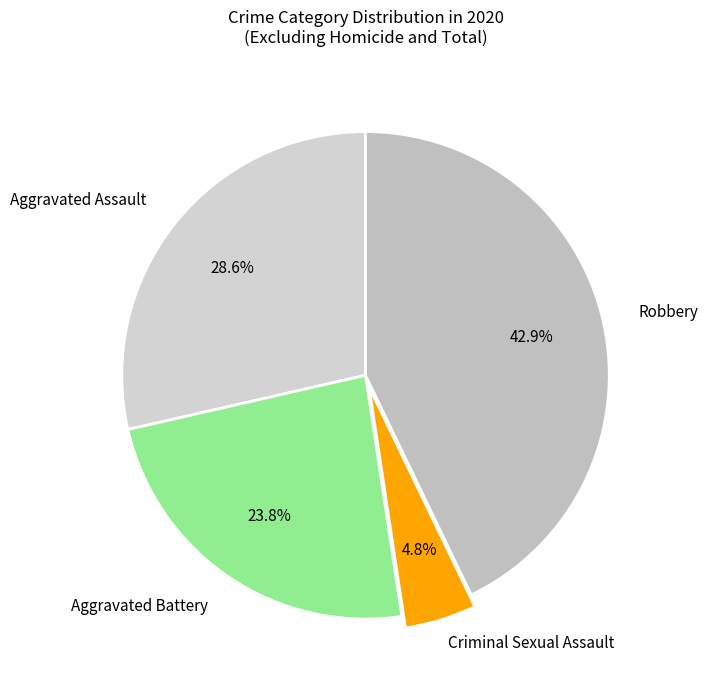

How many slices are in this pie chart?

4